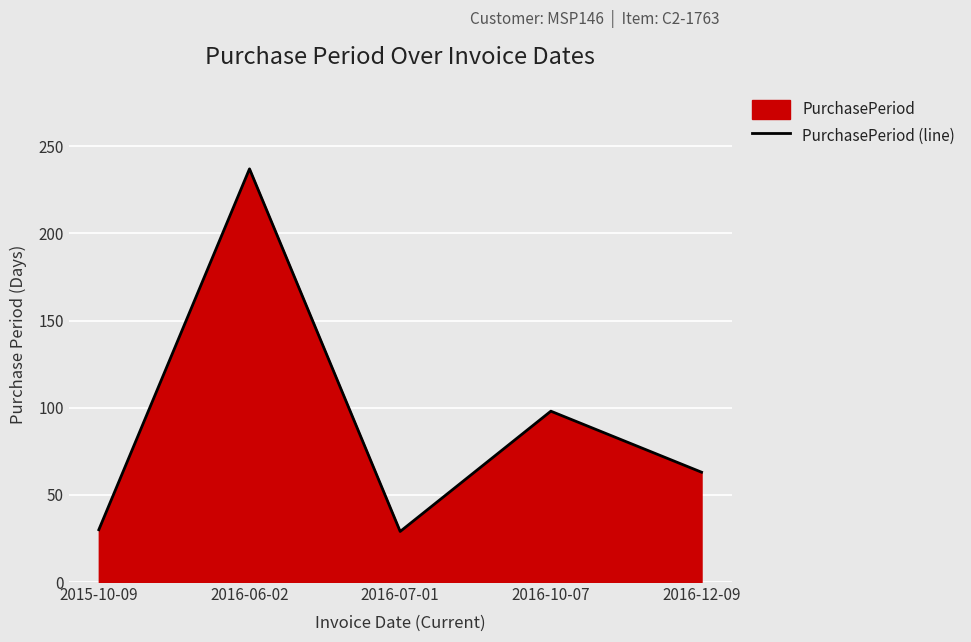

What is the difference between the maximum and minimum values?

208